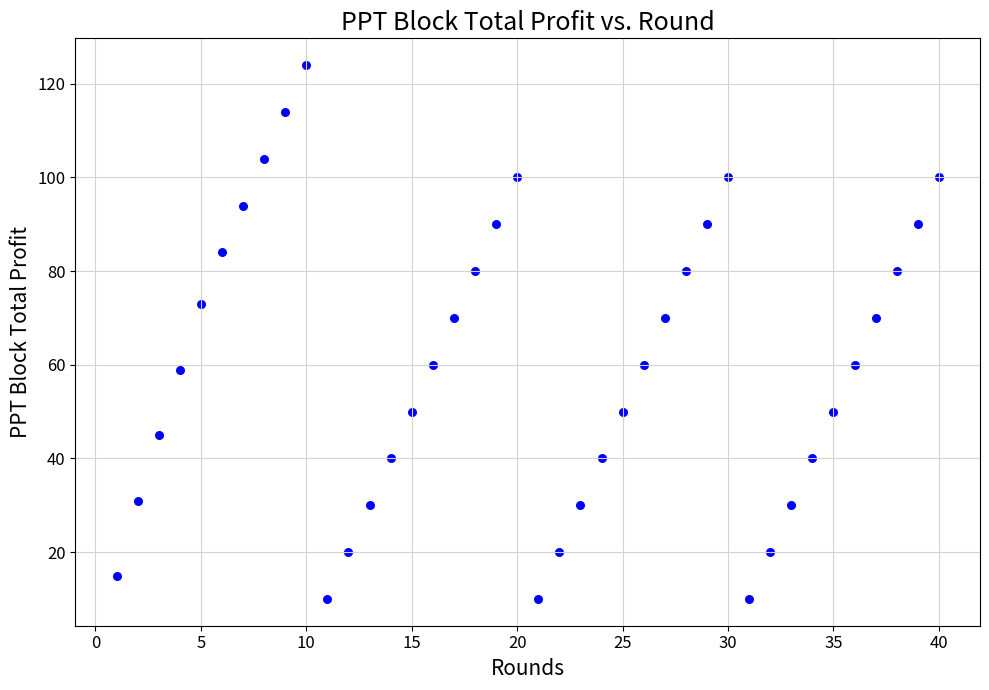

What is the range of Y values (max minus min)?

114